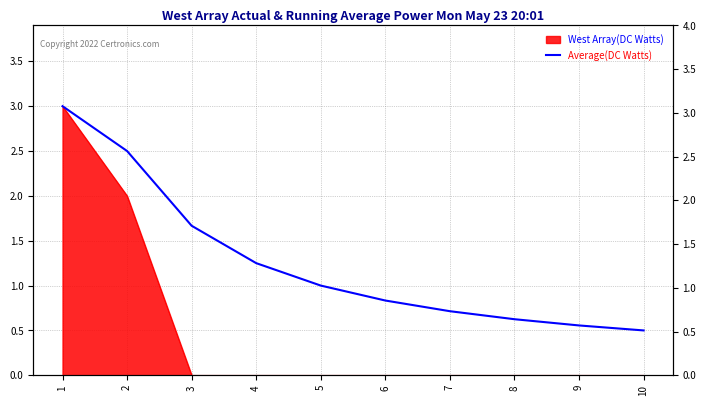

What is the value of the 7th point from the left?

0.7